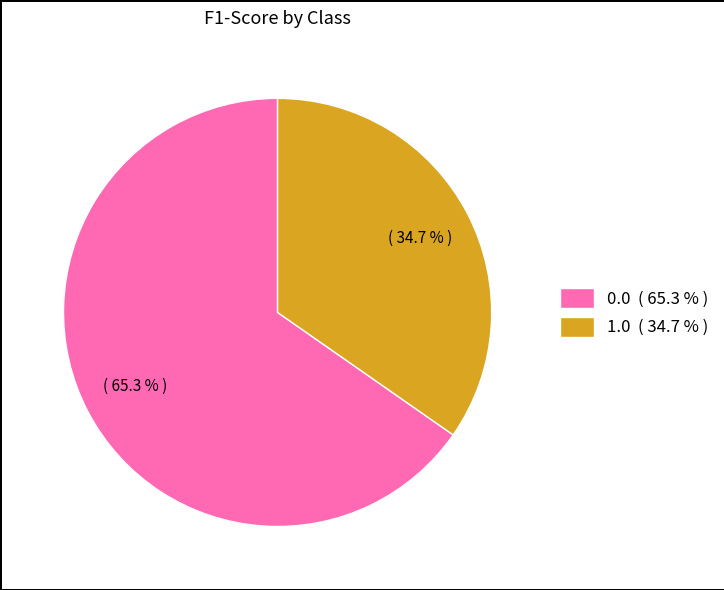

To the nearest percent, what percentage of the pie is 0.0?

65%